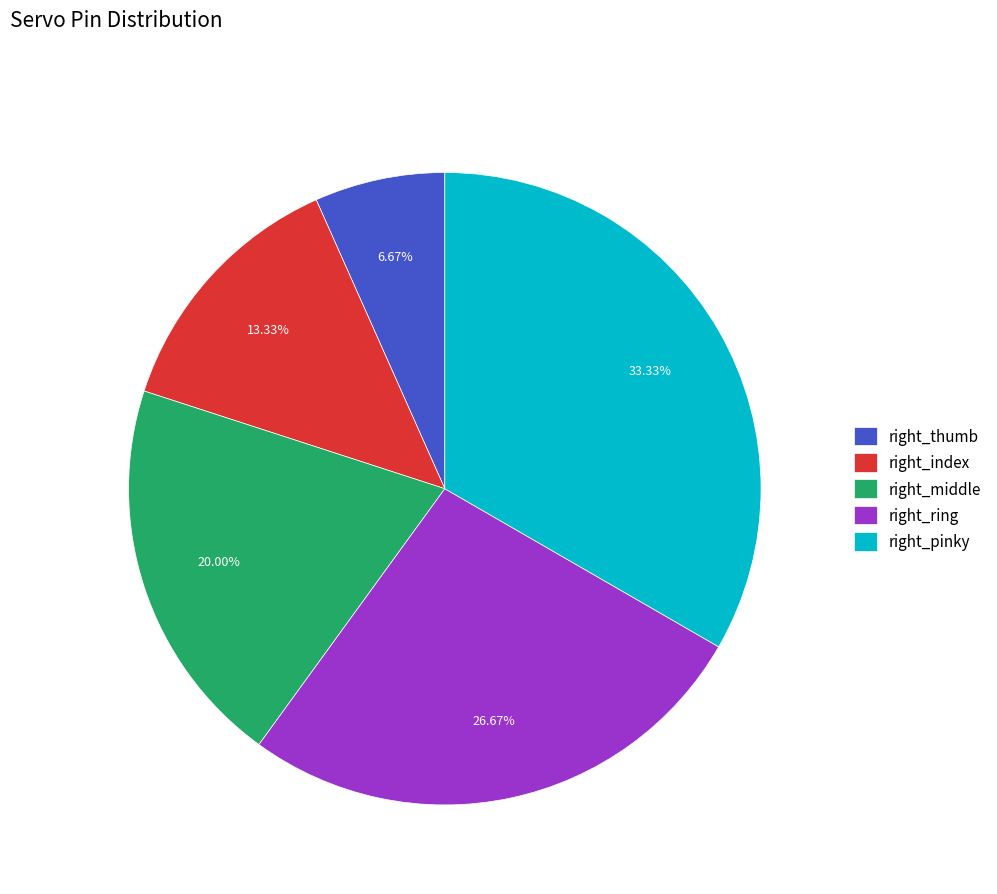

Approximately how many times larger is the value at right_thumb compared to right_pinky?

0.2